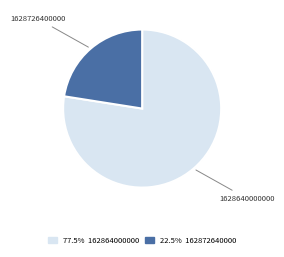

Is there a majority slice in this chart?

Yes